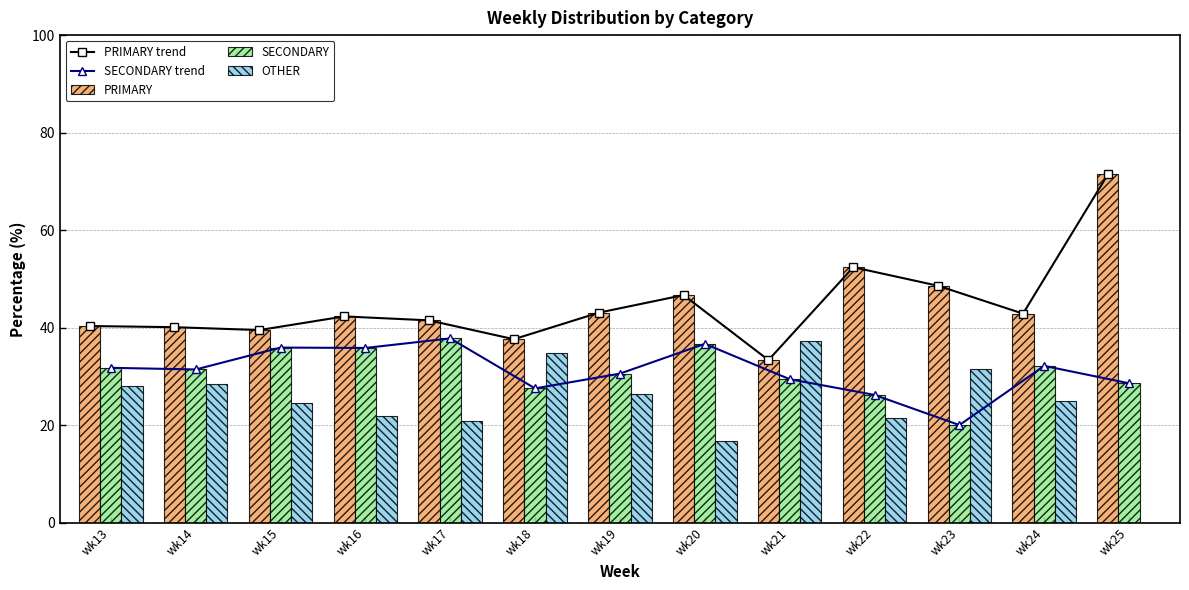

What are all the series names shown in the legend?

PRIMARY trend, SECONDARY trend, PRIMARY, SECONDARY, OTHER